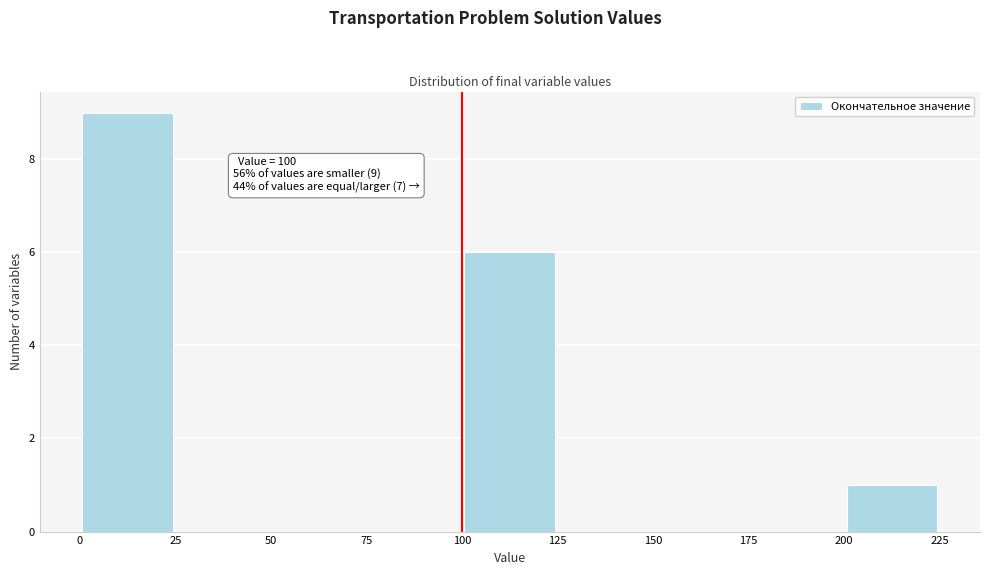

Over which range of the x-axis is the bar tallest?

0 to 25